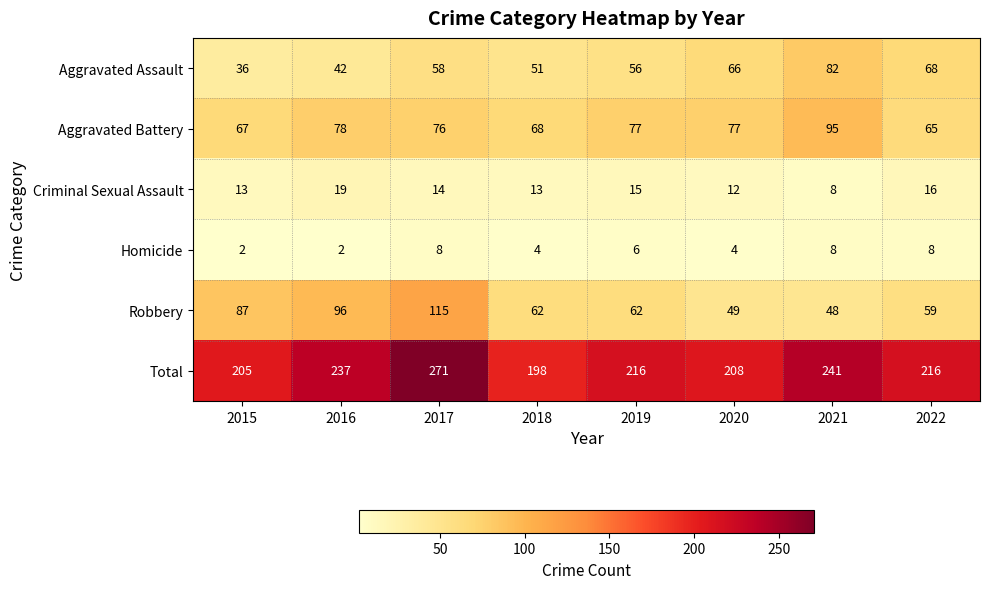

Count the number of data series in this chart.

6